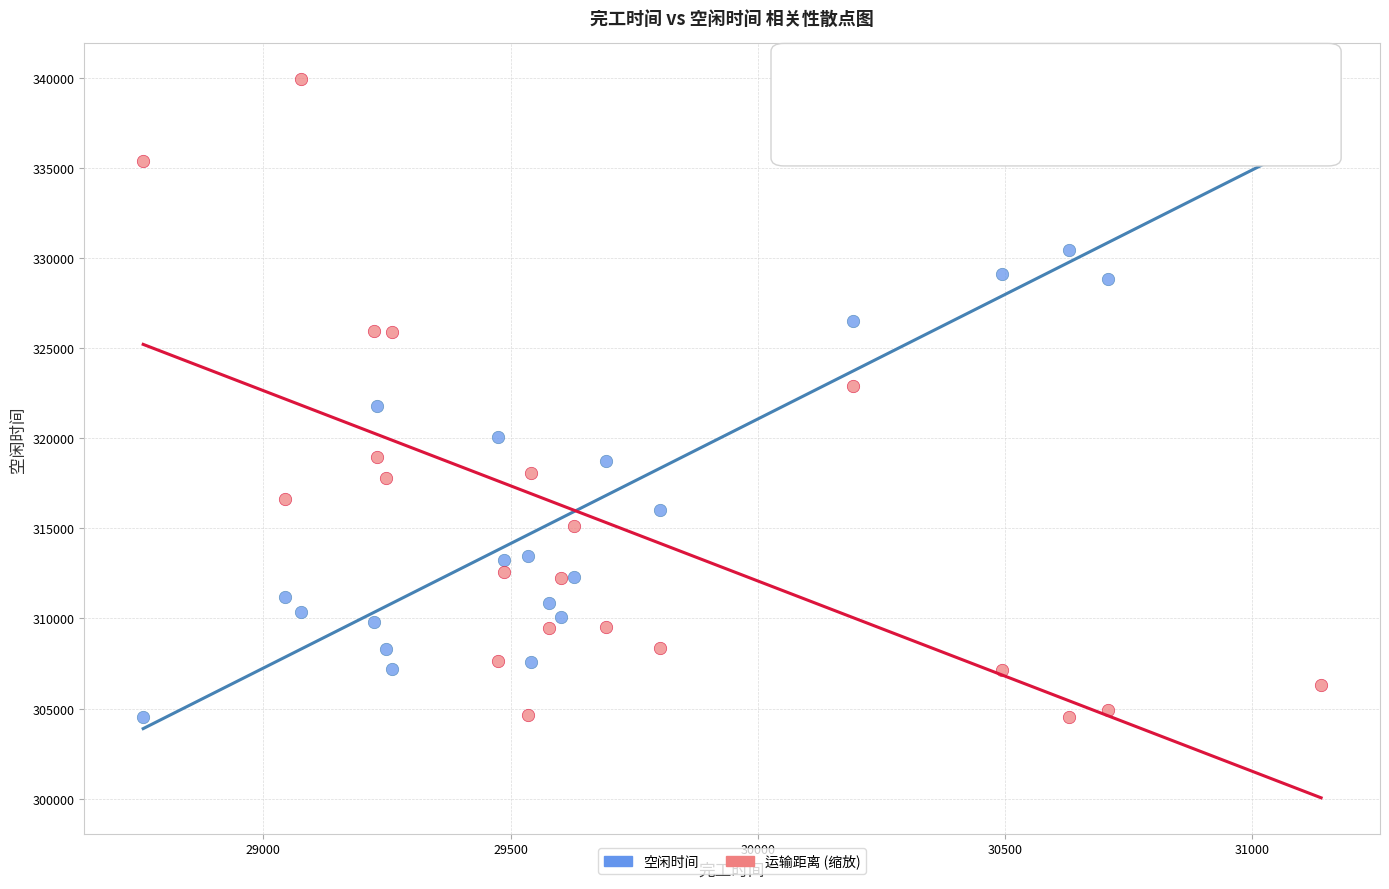

What is the X range (max minus min) for the scatter plot?

2382.6